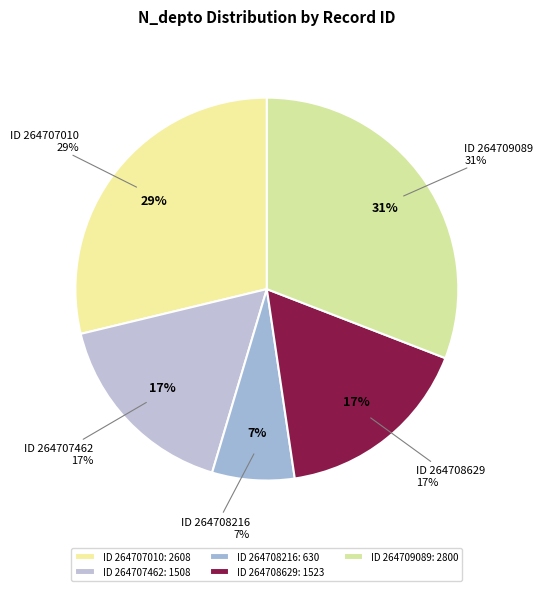

Do 264708216 and 264709089 together represent more than half of the pie?

No